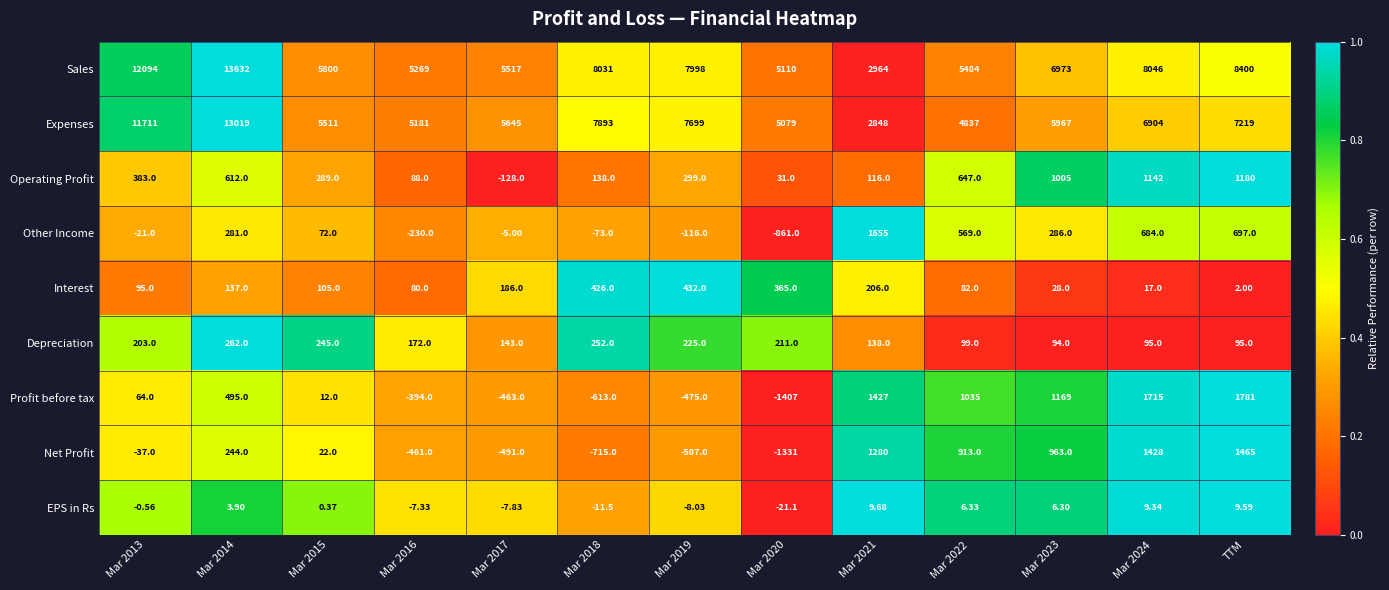

At Mar 2023, list the series in order from smallest to largest.

EPS in Rs, Interest, Depreciation, Other Income, Net Profit, Operating Profit, Profit before tax, Expenses, Sales